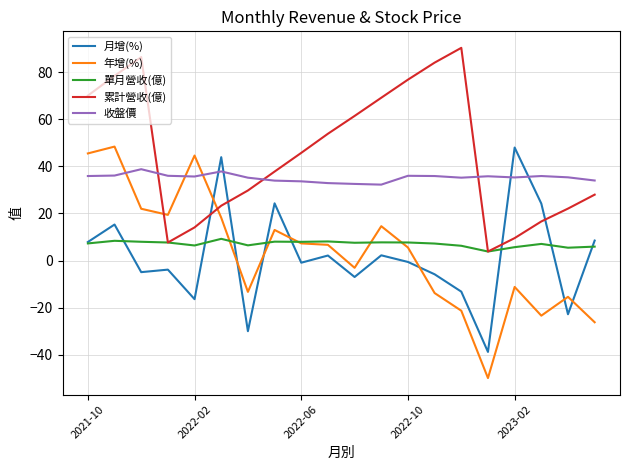

Which series ends up on top after the final intersection of 月增(%) and 累計營收(億)?

累計營收(億)